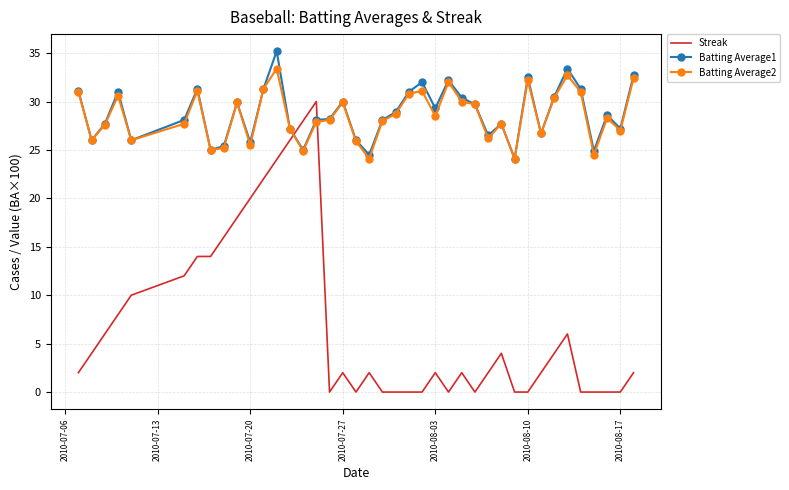

How many intersections are there between Batting Average1 and Streak?

2